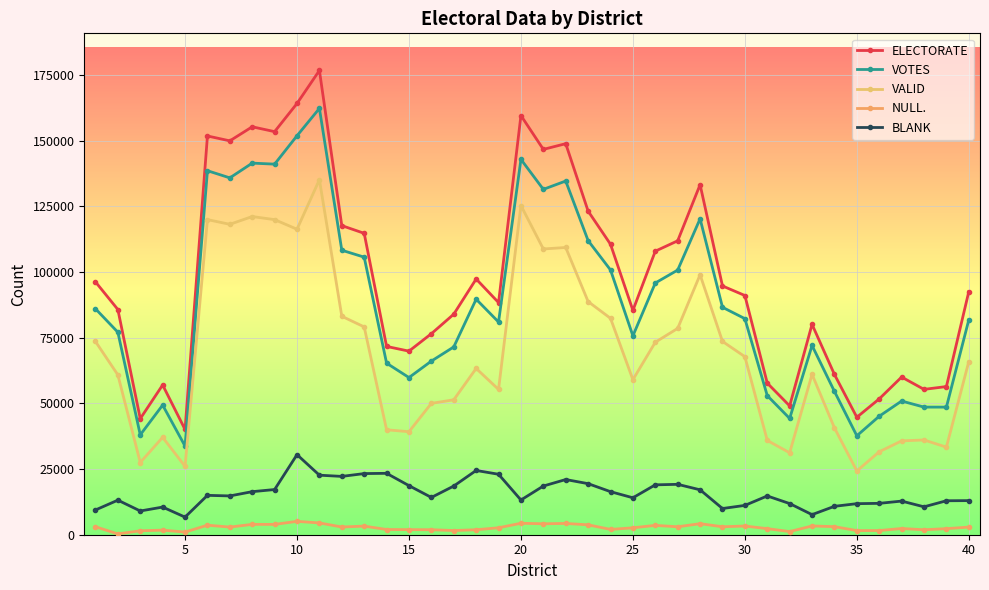

True or false: VOTES and VALID intersect in this chart.

False